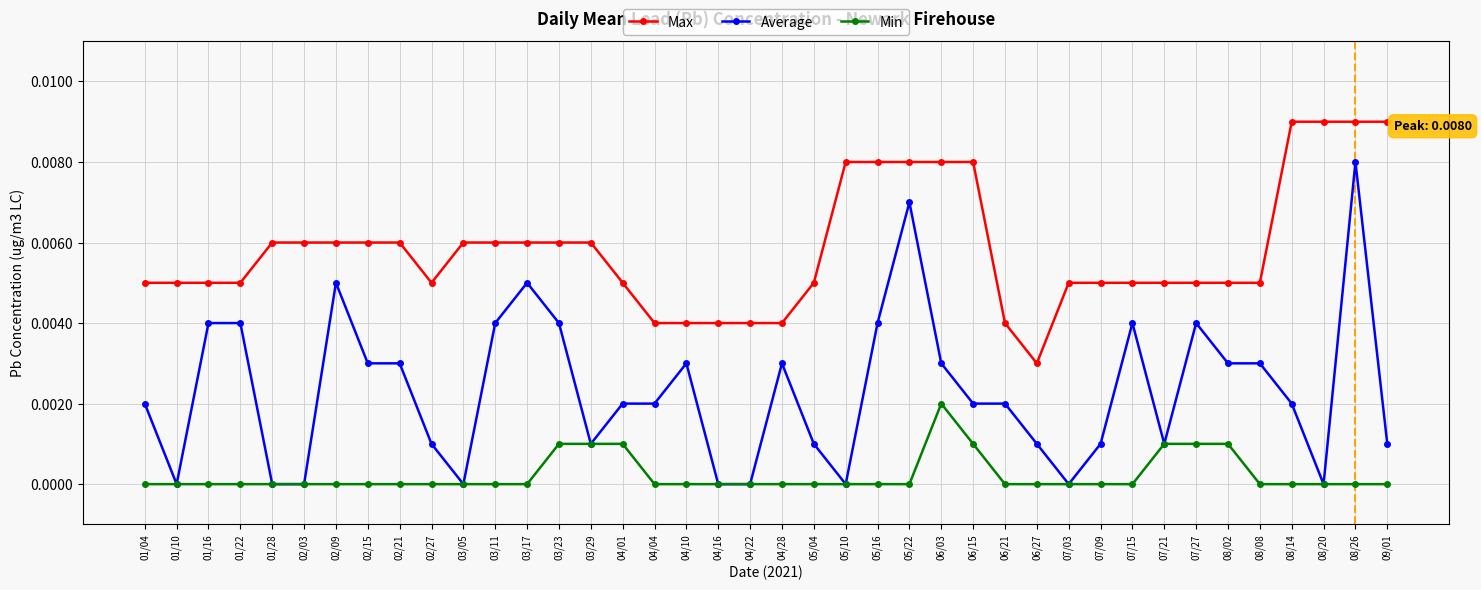

Where is the first local minimum for Average?

01/10